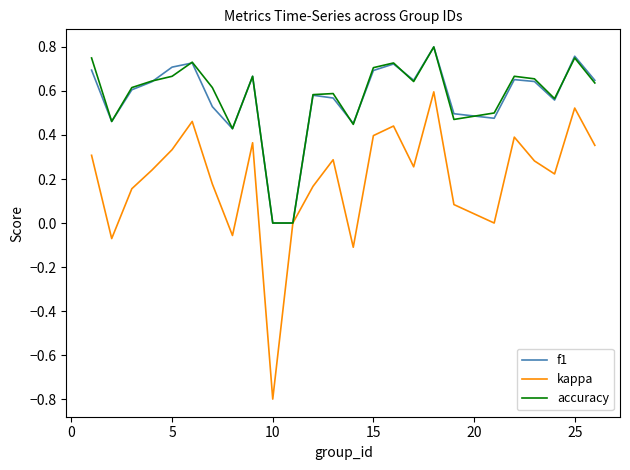

Which series has the largest range (max minus min)?

kappa